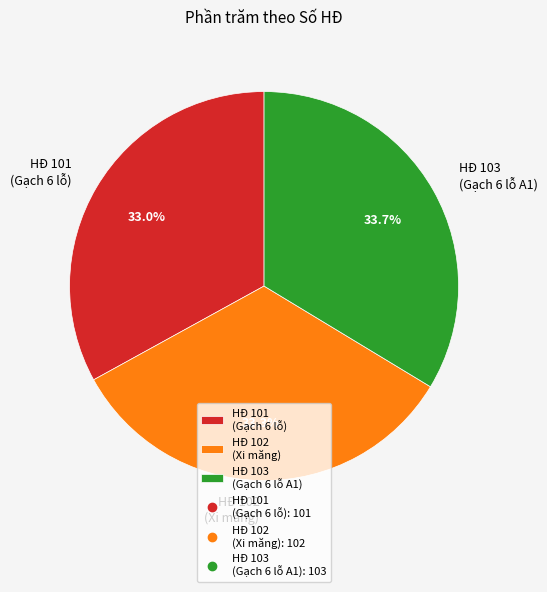

Which has a higher value, HĐ 101 (Gạch 6 lỗ) or HĐ 103 (Gạch 6 lỗ A1)?

HĐ 103 (Gạch 6 lỗ A1)